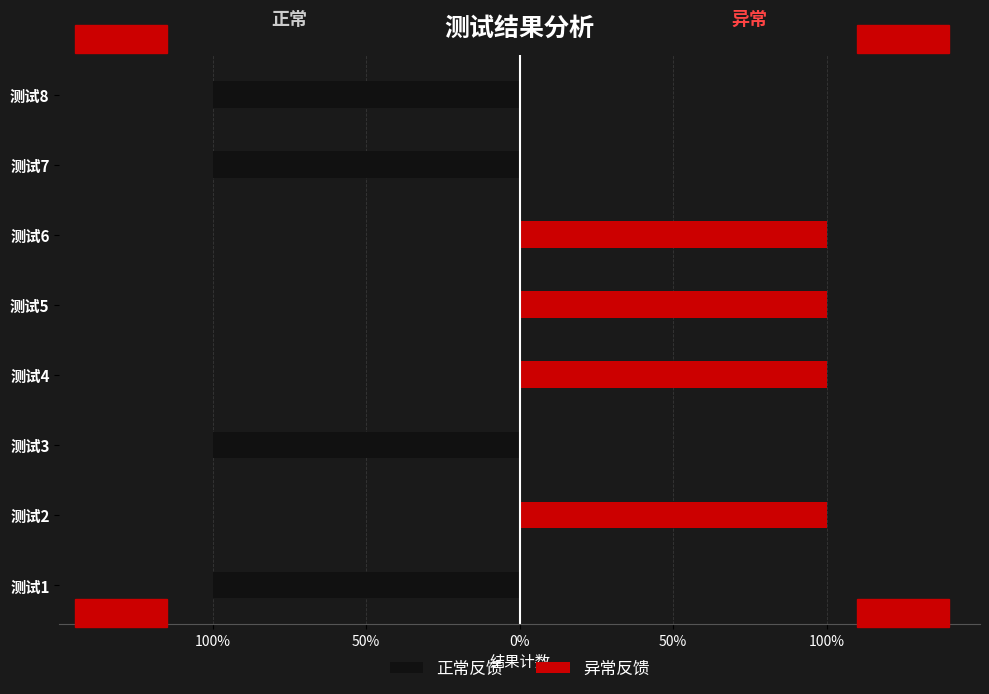

What are all the series names shown in the legend?

正常反馈, 异常反馈